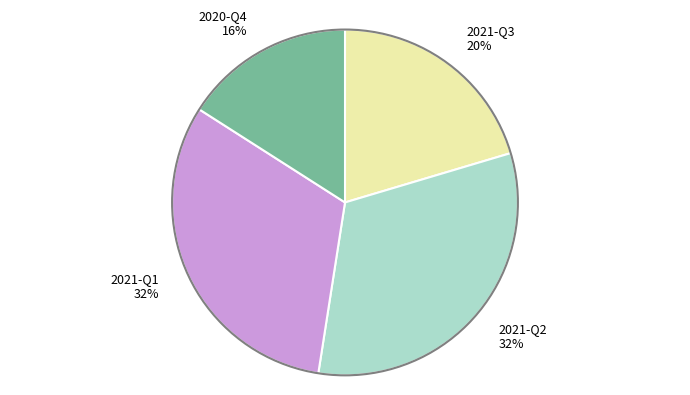

Is it true that 2020-Q4 16% is 16% of the pie?

True